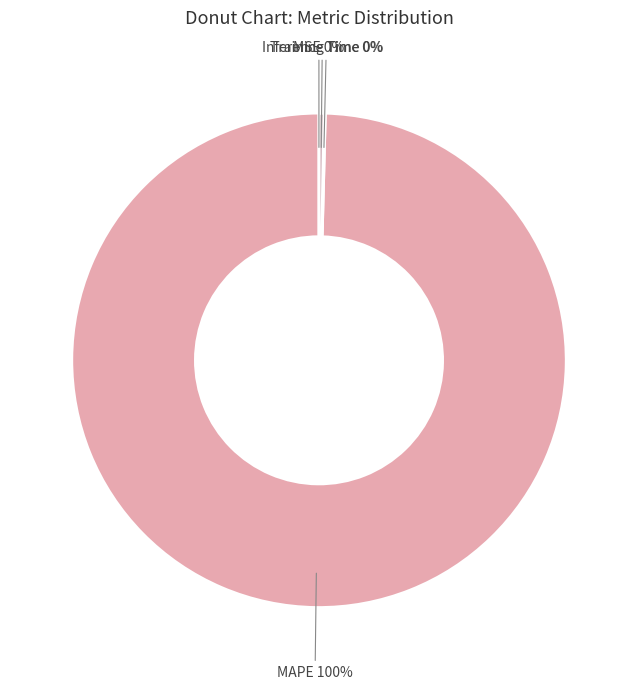

True or false: Training Time accounts for 0% of the total.

True